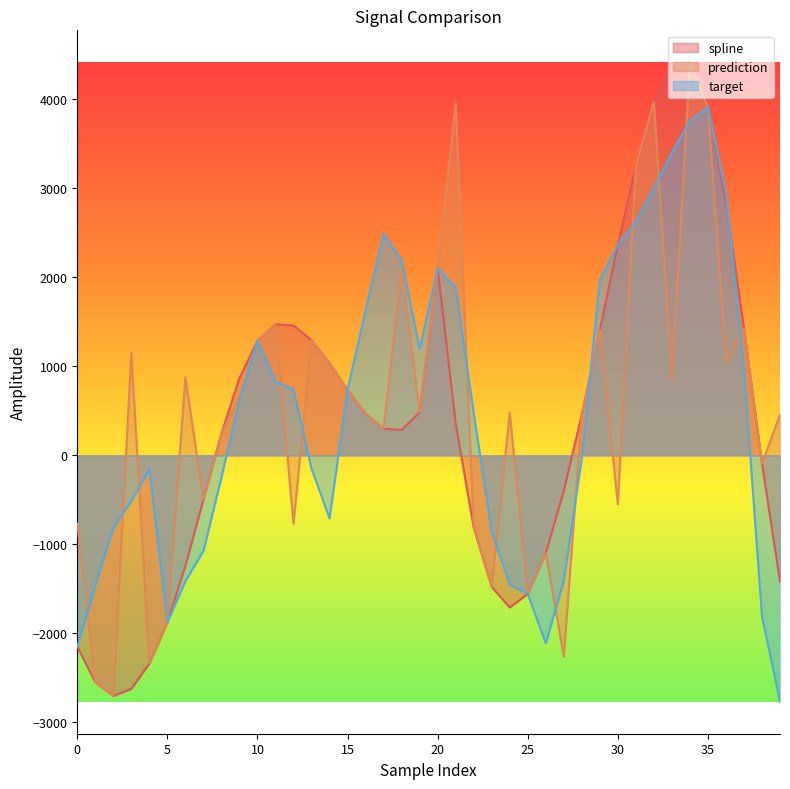

Where is spline nearest to the value 856?

9